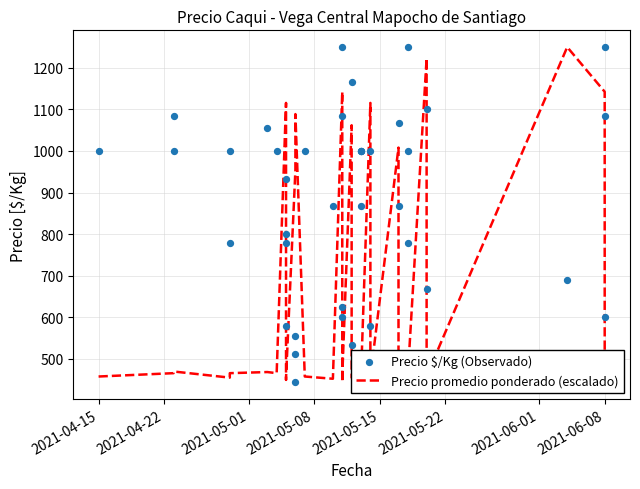

Which series has the largest total across all categories?

Precio $/Kg (Observado)